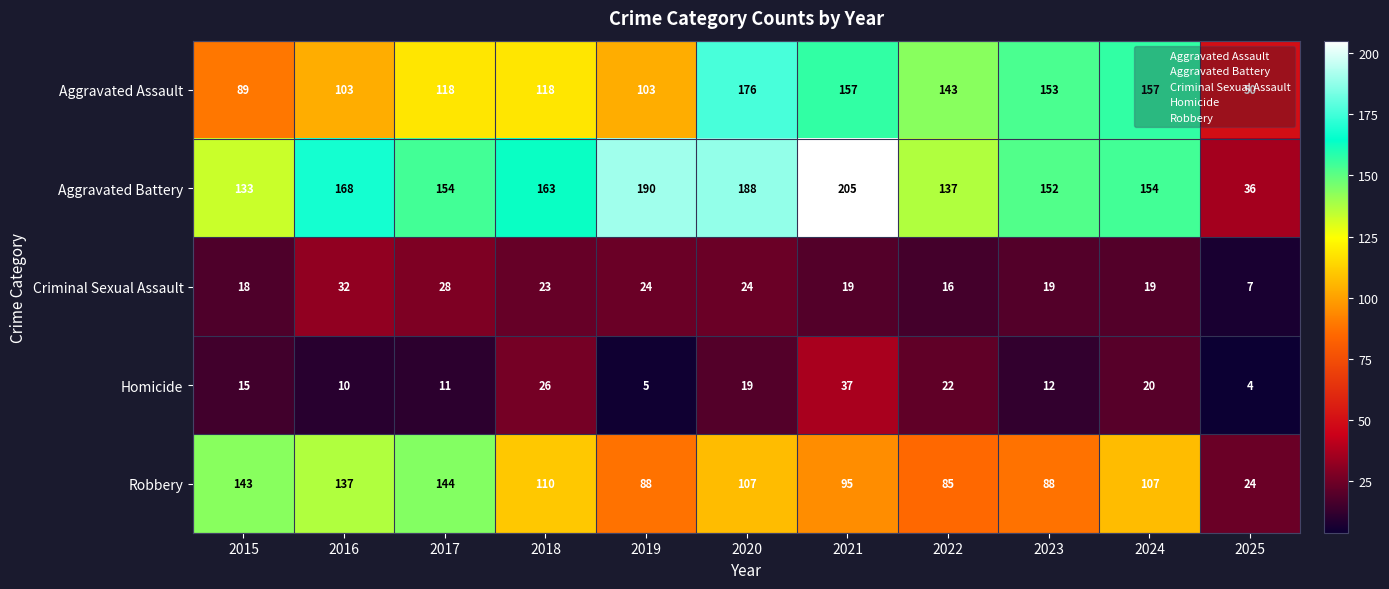

Is it true that Robbery equals 107 at 2020?

True